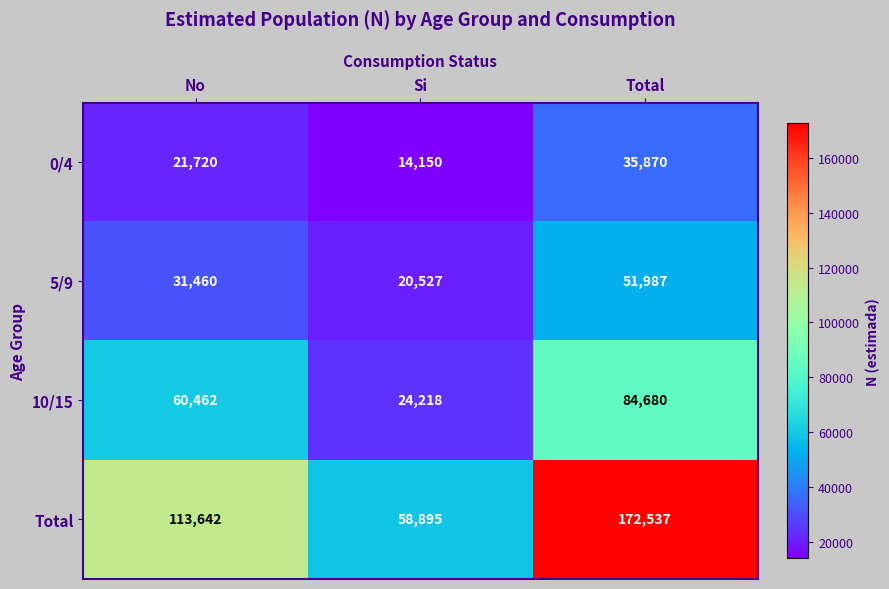

How many 10/15 values are between 24218 and 84680?

3